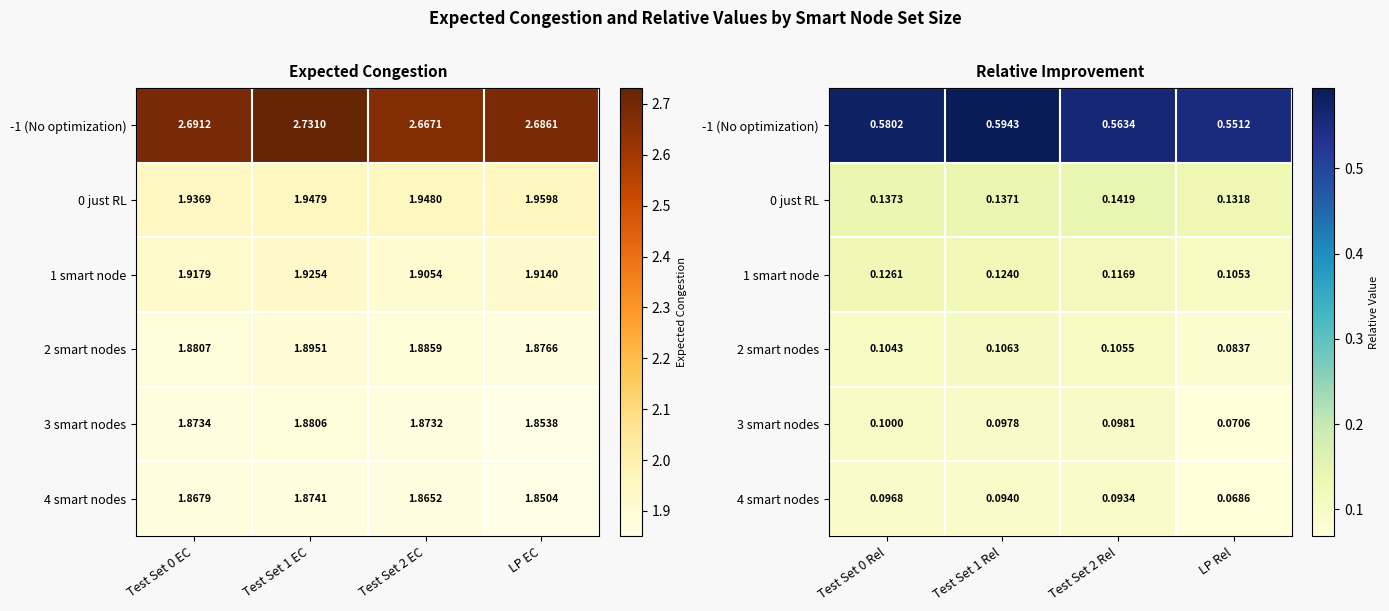

At which category is the sum across all series the highest?

Test Set 1 Rel